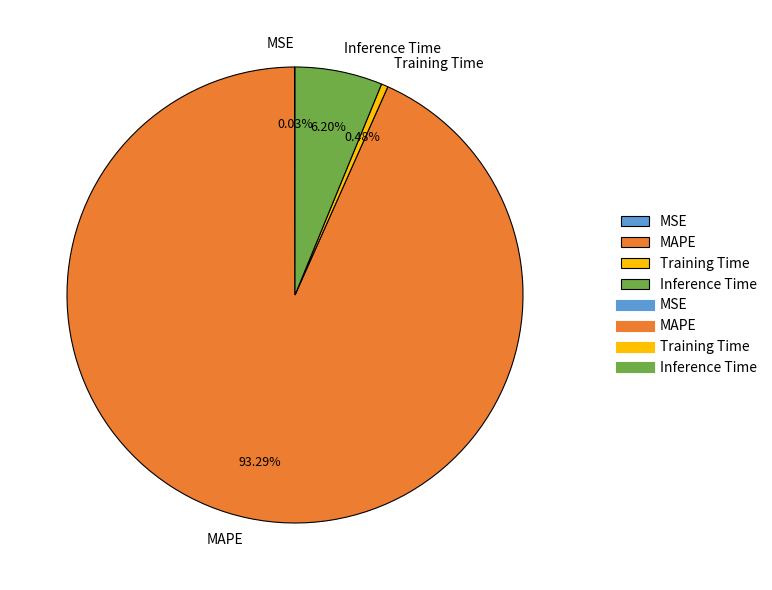

Is it true that Training Time is 0% of the pie?

True